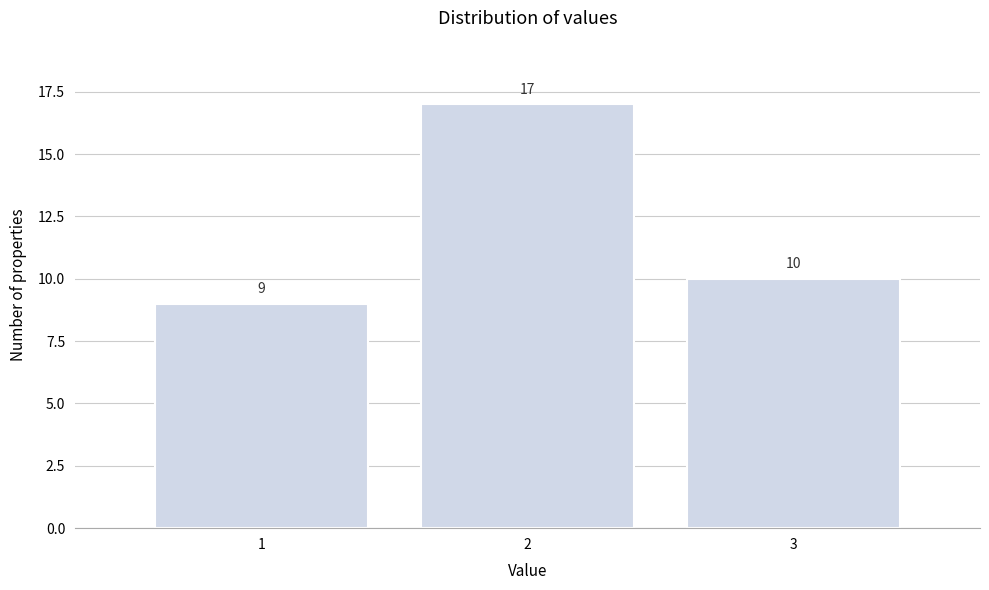

Reading left to right, what are all the values shown in this chart?

1=9	2=17	3=10